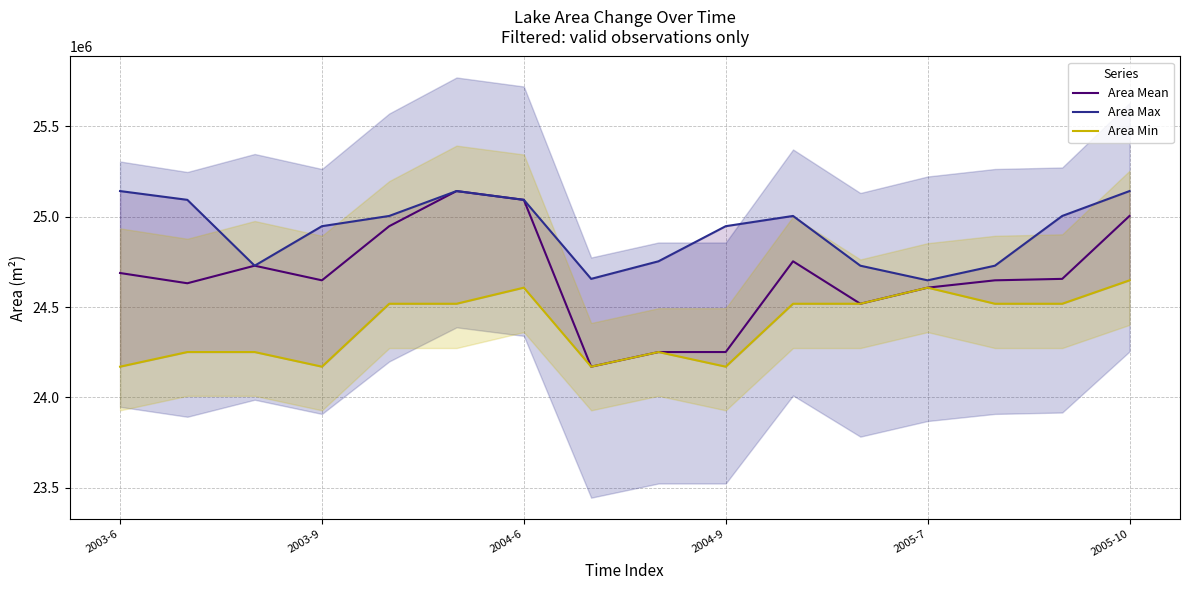

In Area Max, how many points are lower than both neighbors (excluding endpoints)?

3